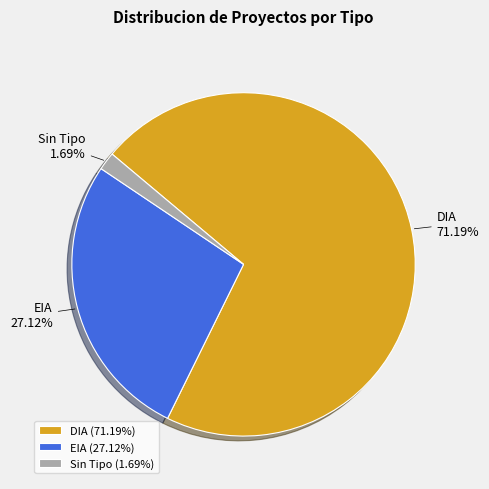

Which category accounts for the majority?

DIA